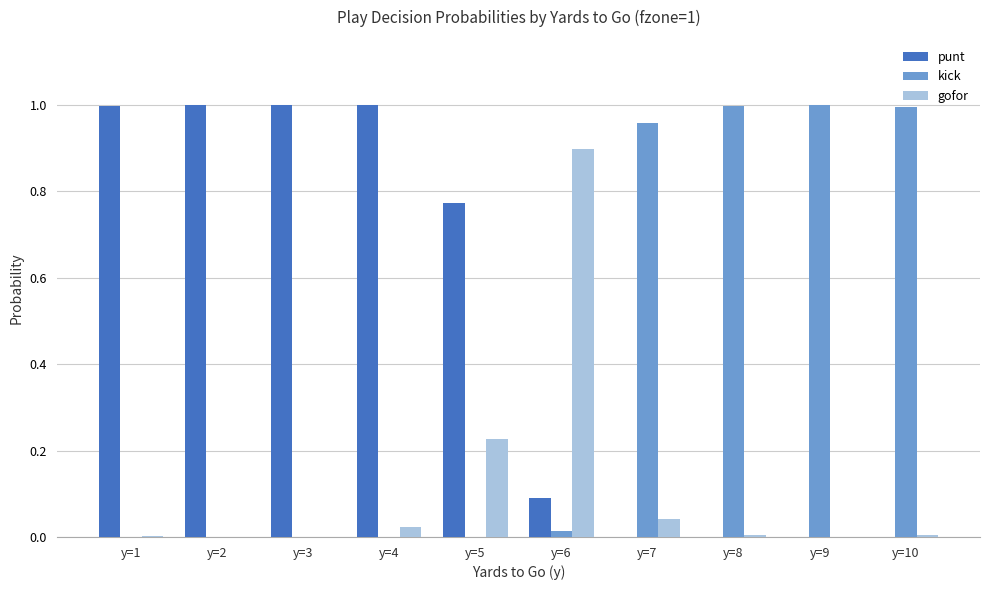

Are the bars grouped side by side (vs. stacked)?

Yes